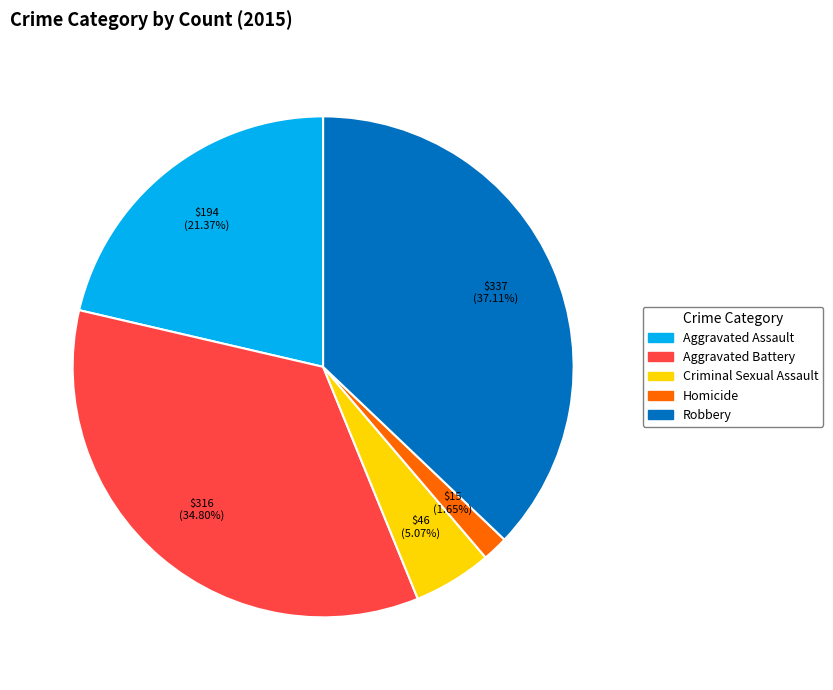

Between Aggravated Assault and Robbery, which is larger?

Robbery